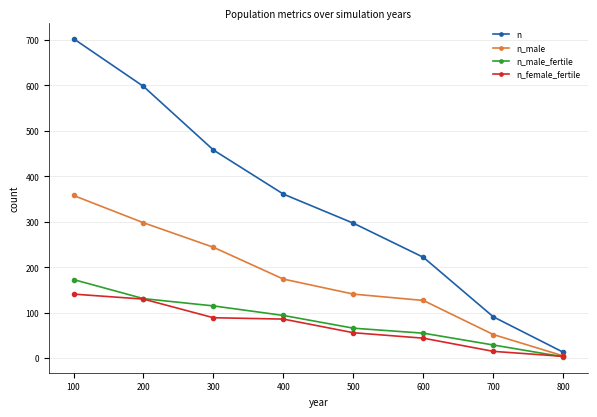

Where does the n_male_fertile series first go above 94?

100